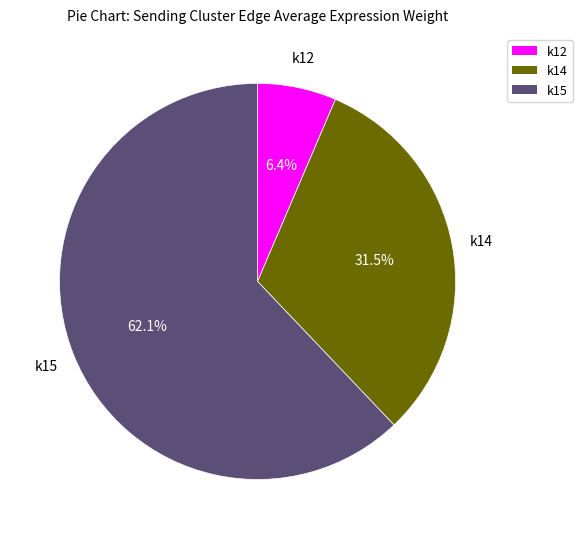

To the nearest percent, what percentage of the pie is k15?

62%